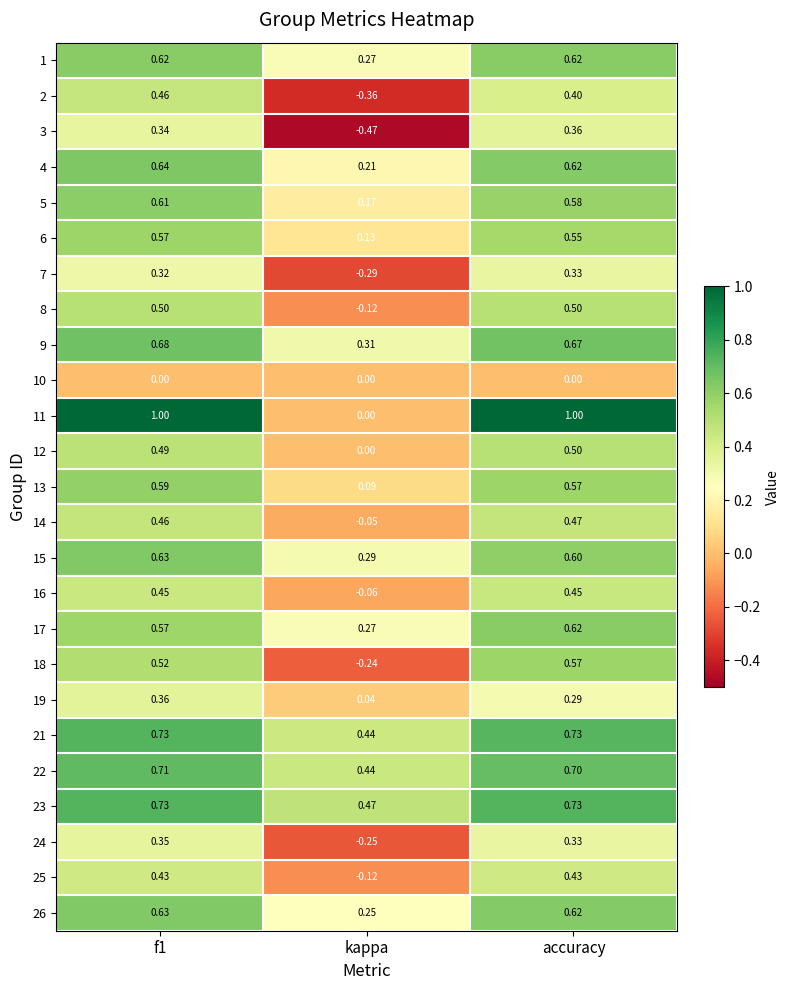

At which label is 23 closest to 0?

kappa